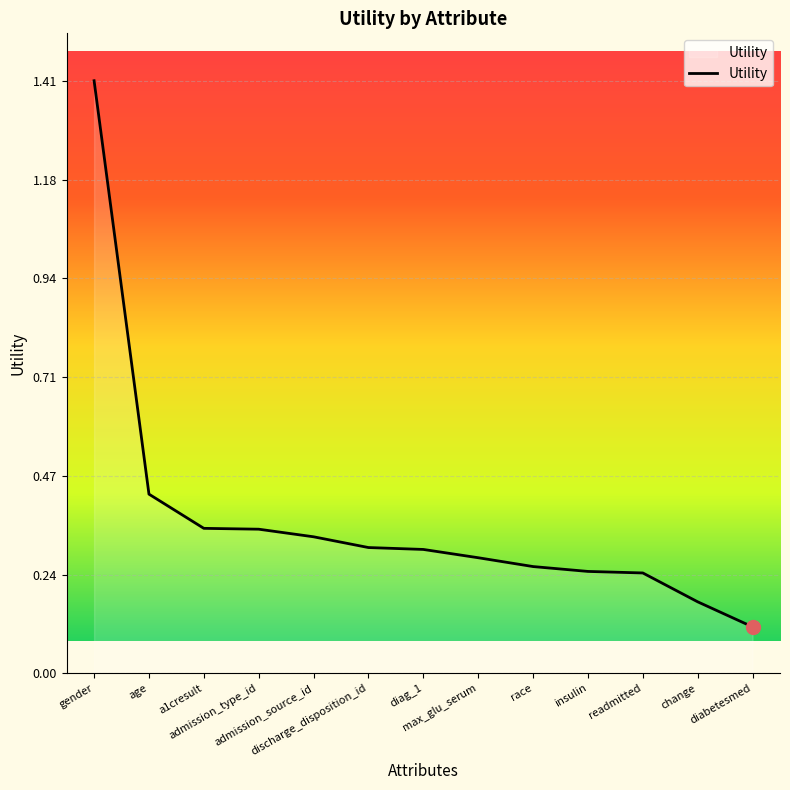

At which category does the chart reach its minimum across all series?

diabetesmed